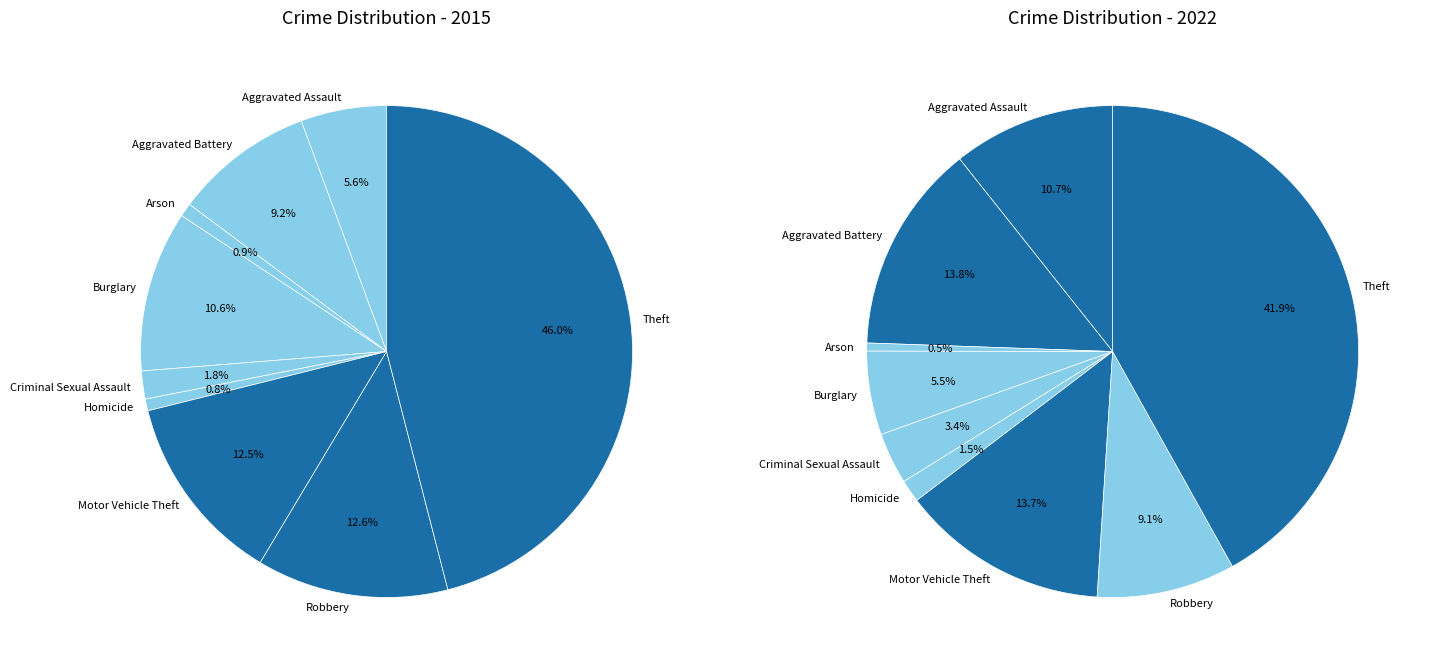

Is it true that values_2022 is 9% of the pie?

True